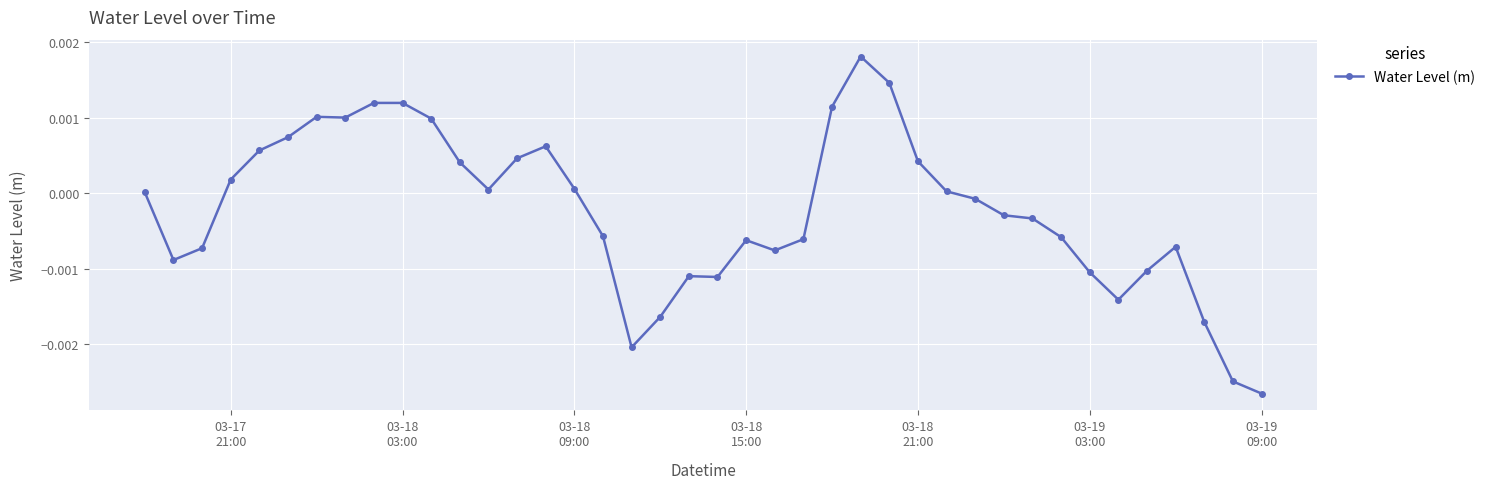

Does the chart display data point markers on the line(s)?

Yes